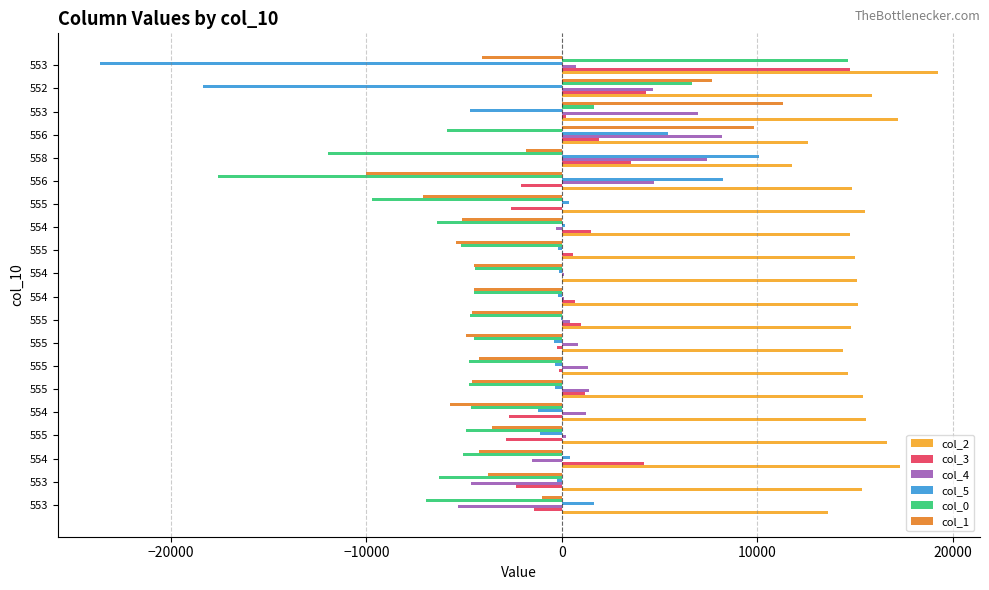

What is the maximum value shown in the chart?

19244